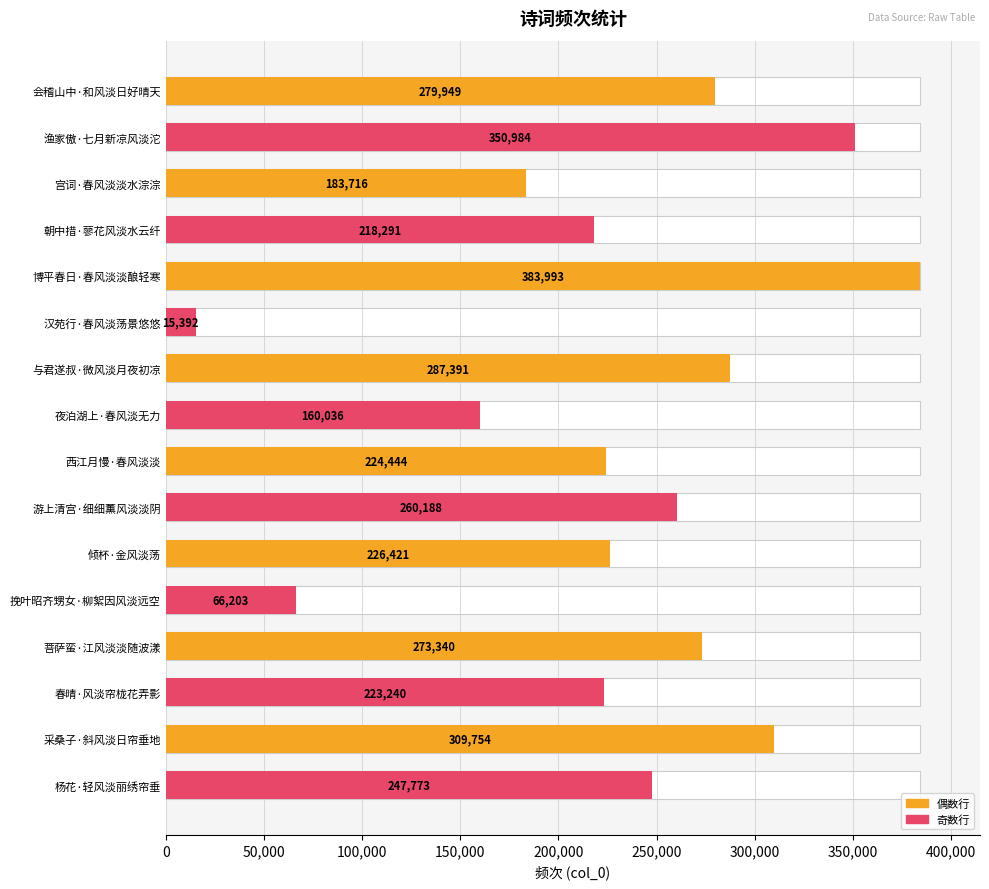

How many data points does each series have?

16